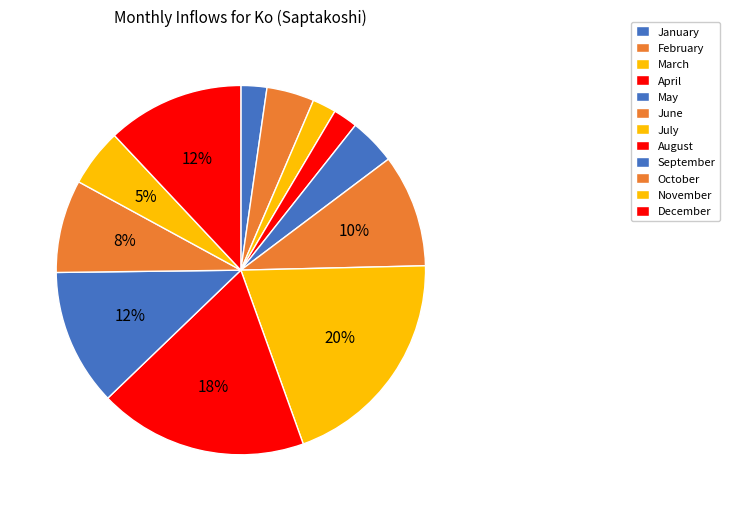

Rank the categories by value from lowest to highest.

March, April, January, May, February, November, October, June, September, December, August, July